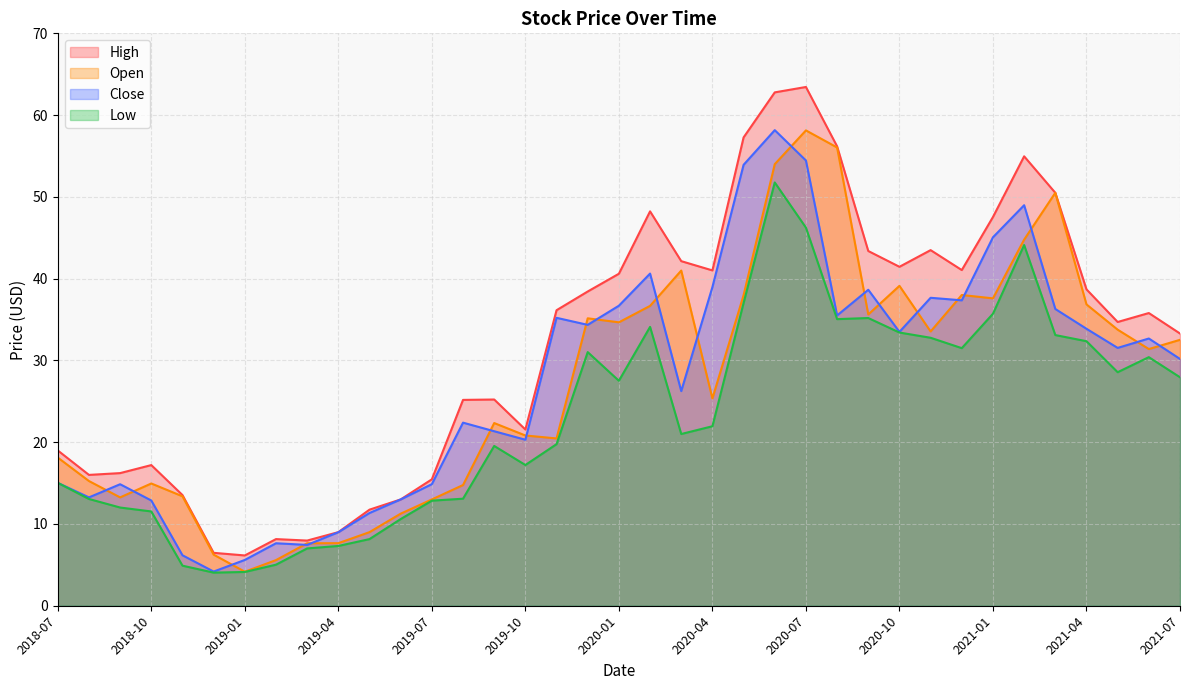

Is the value of Close at 2019-08-01 greater than the value of Open at 2021-02-01?

No